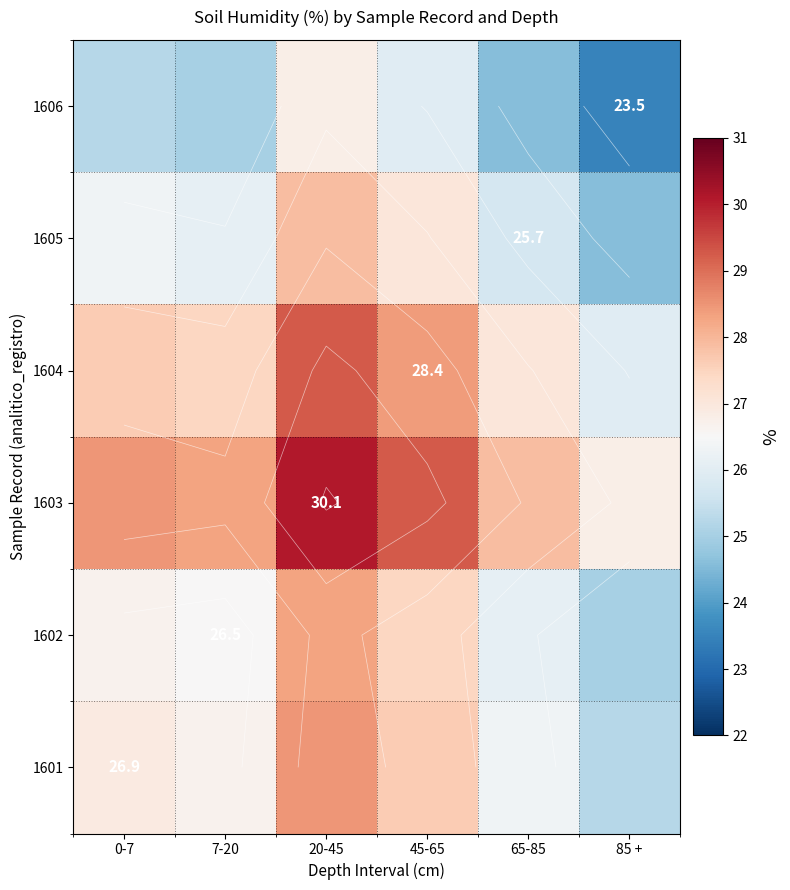

What is the difference between the 1604 values at 65-85 and 45-65?

1.4